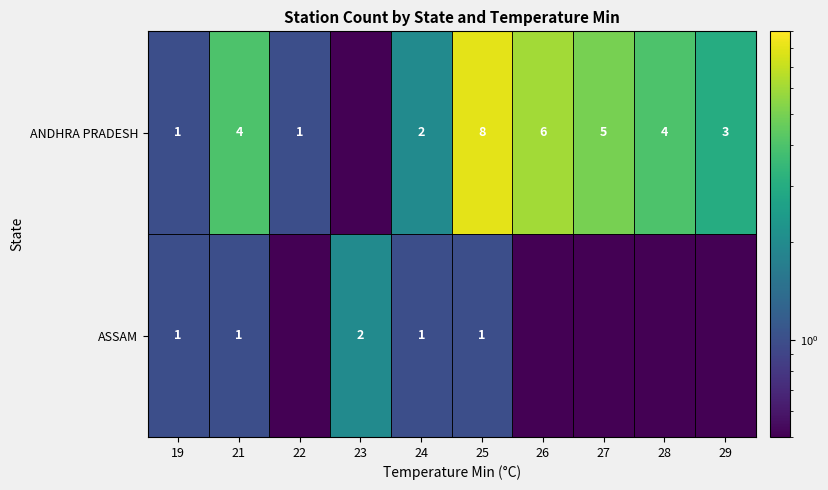

Is the value of ANDHRA PRADESH at 24 greater than the value of ASSAM at 19?

Yes